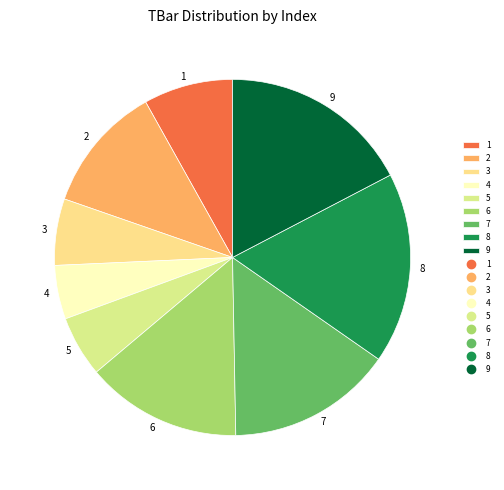

What is the smallest slice in the pie chart?

4